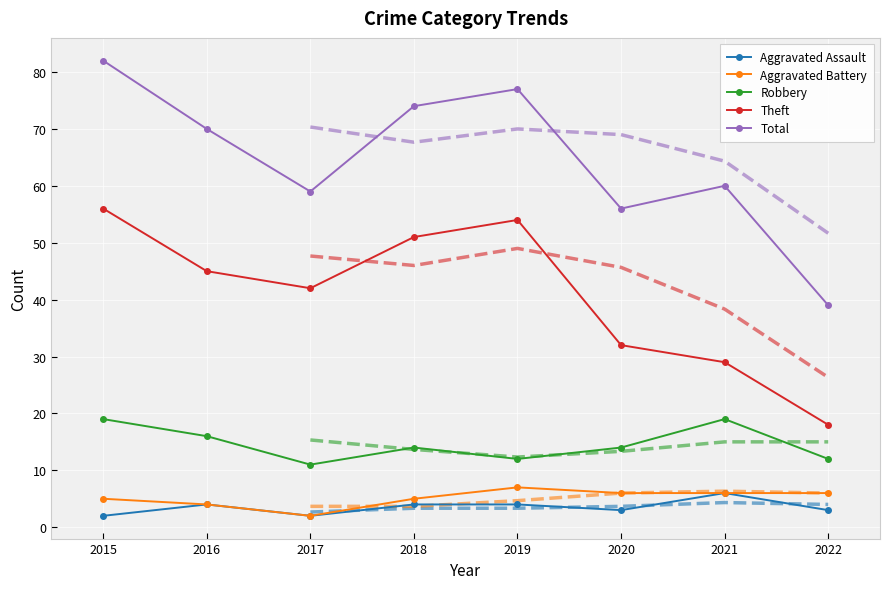

The Theft series shows 47 at 2021. True or false?

False